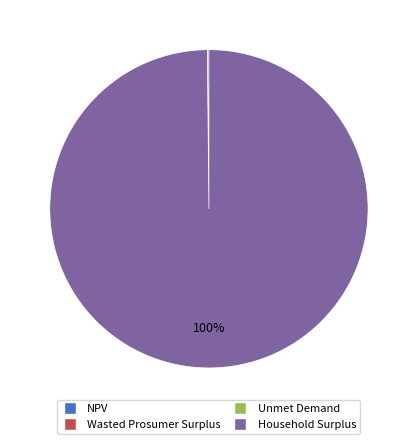

Which category accounts for the majority?

Household Surplus